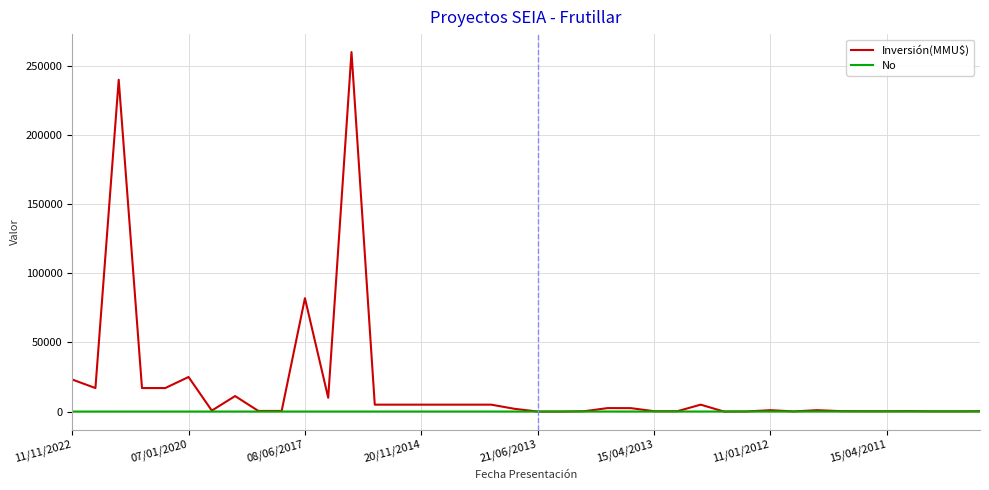

Which series has the largest total across all categories?

Inversión(MMU$)